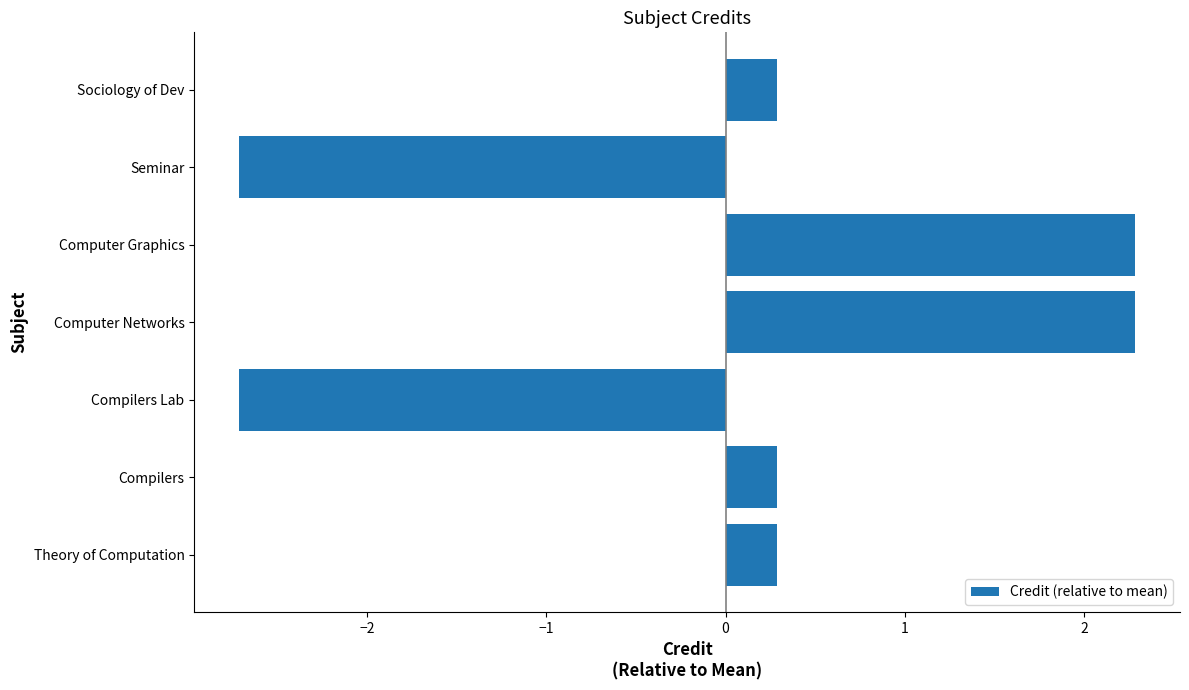

Reading bottom to top, list all the values displayed in this chart.

Theory of Computation=0.3	Compilers=0.3	Compilers Lab=-2.7	Computer Networks=2.3	Computer Graphics=2.3	Seminar=-2.7	Sociology of Dev=0.3